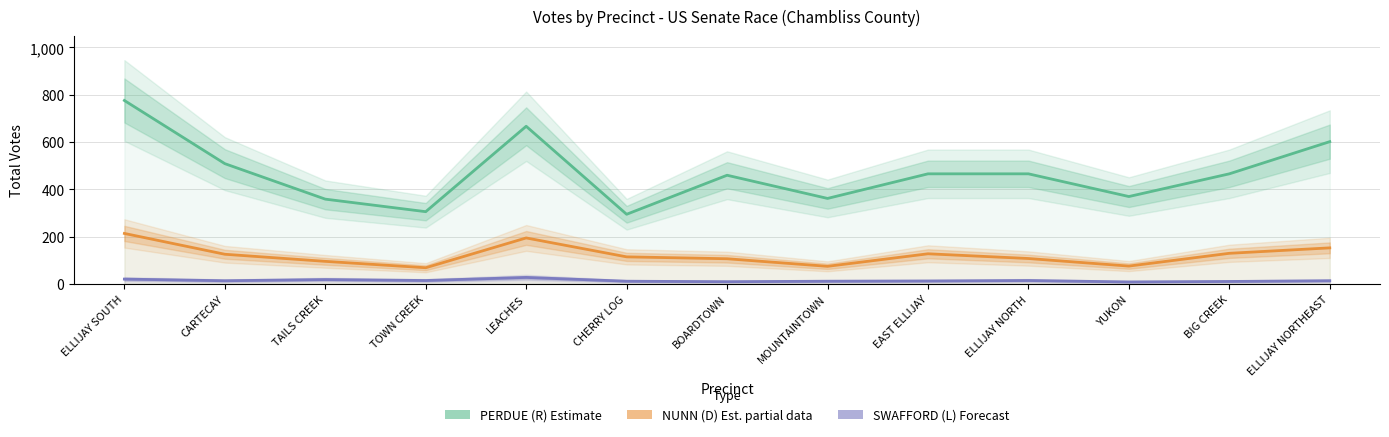

How many series are shown in this chart?

3